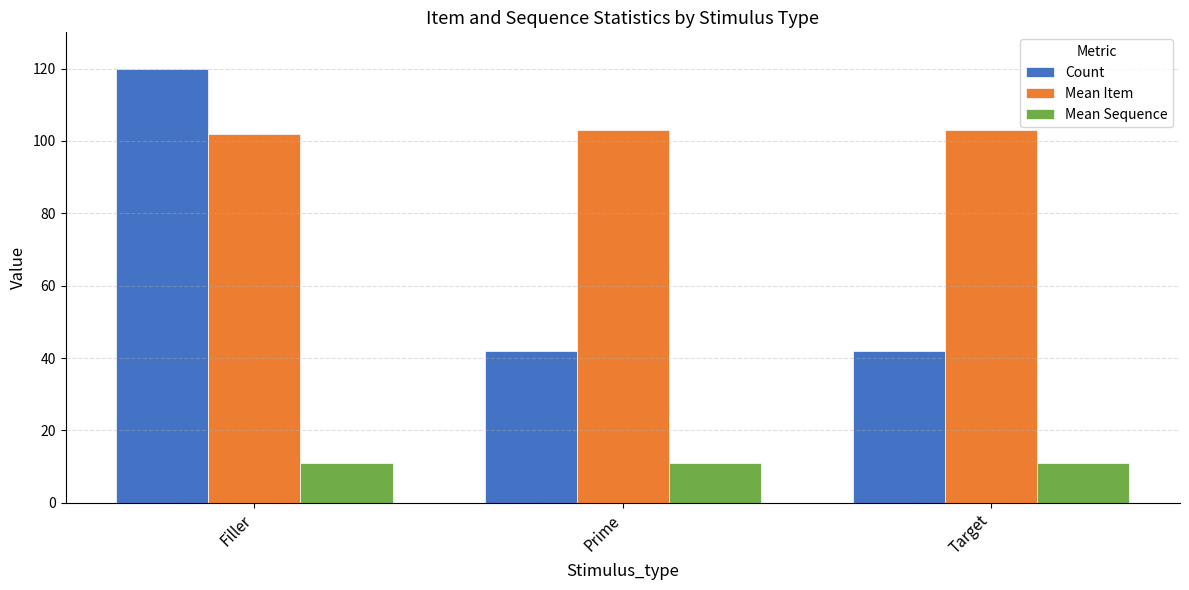

How many bars are there in total?

9